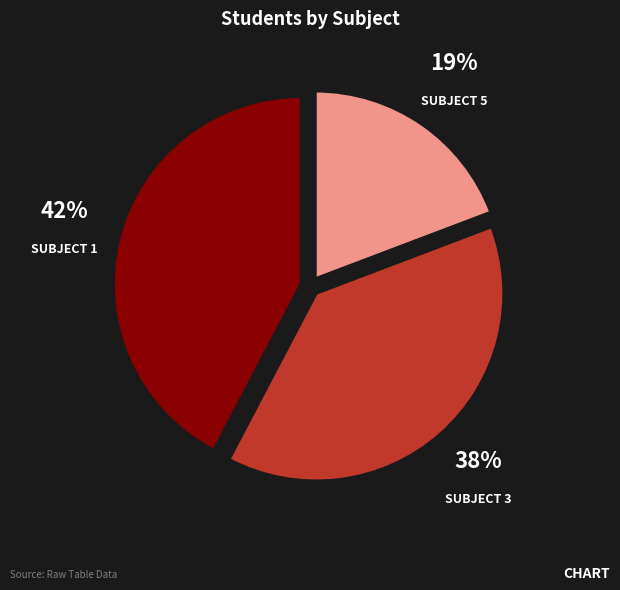

To the nearest percent, what is the average slice percentage?

33%